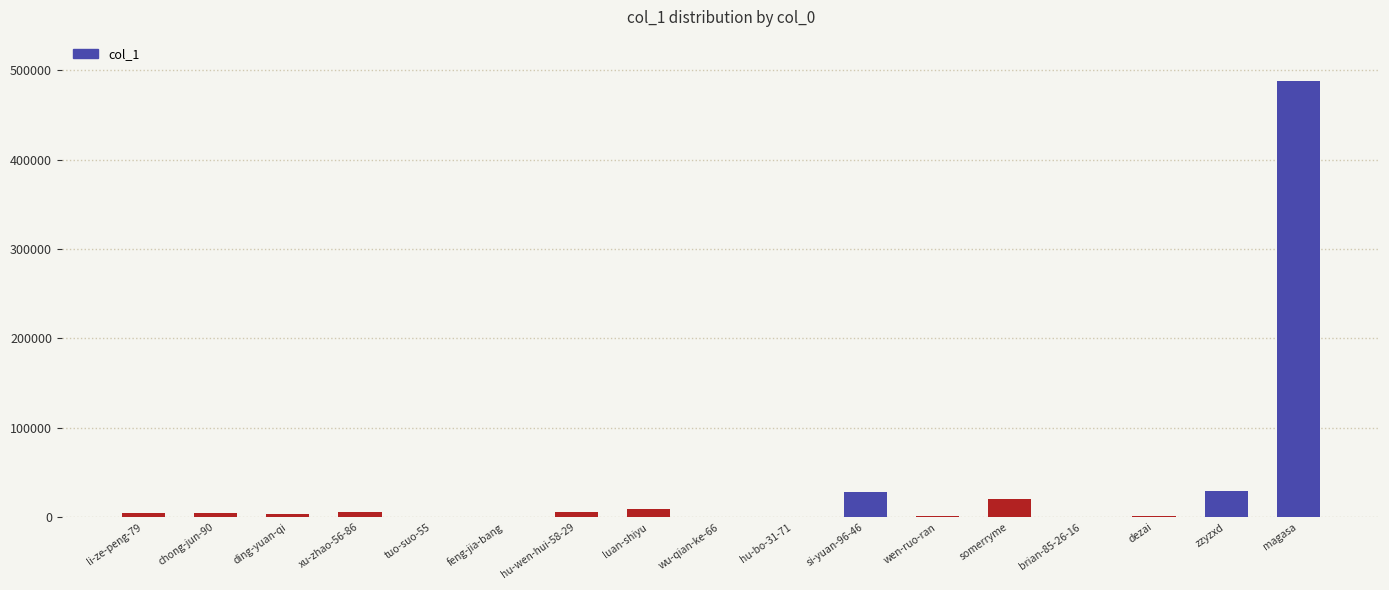

What is the approximate value at si-yuan-96-46?

27723